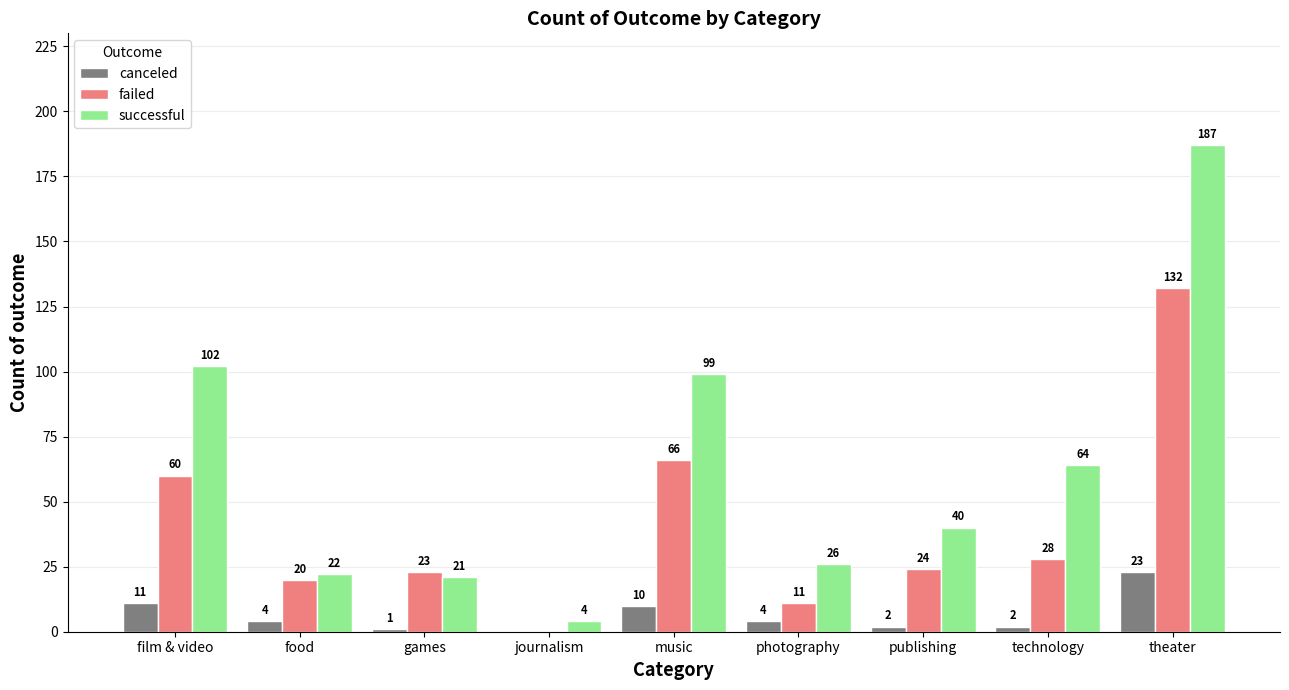

Reading left to right, transcribe all the data shown in this chart.

canceled: 11	4	1	0	10	4	2	2	23
failed: 60	20	23	0	66	11	24	28	132
successful: 102	22	21	4	99	26	40	64	187